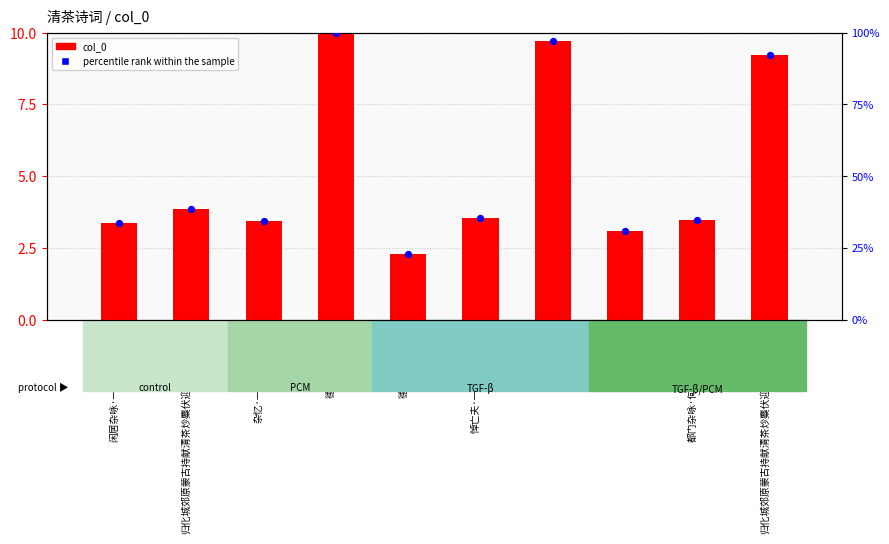

At which category is the sum across all series the highest?

德清五兄寄清茶